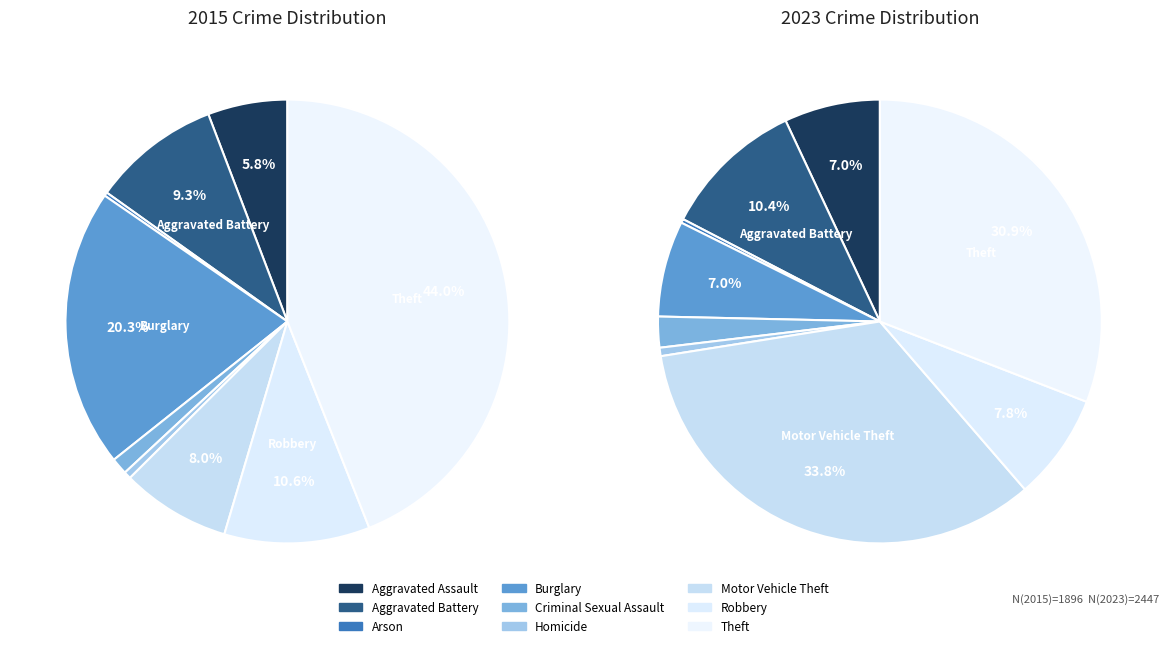

Is there a majority slice in this chart?

No